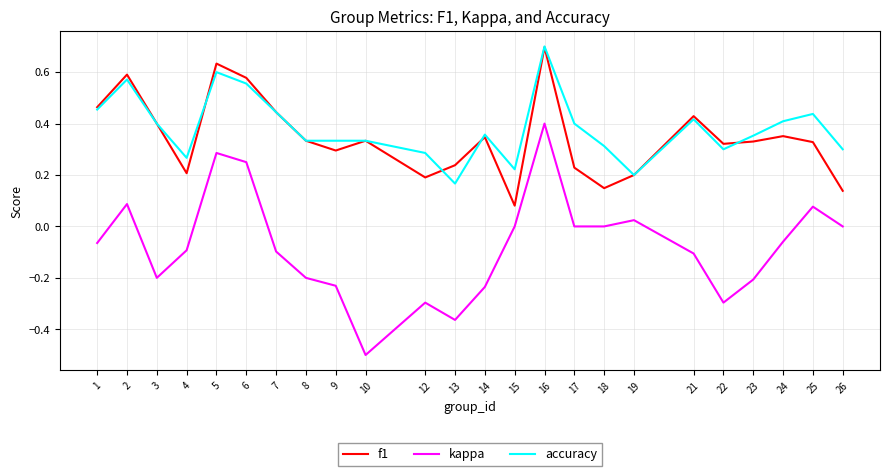

True or false: kappa and accuracy intersect in this chart.

False